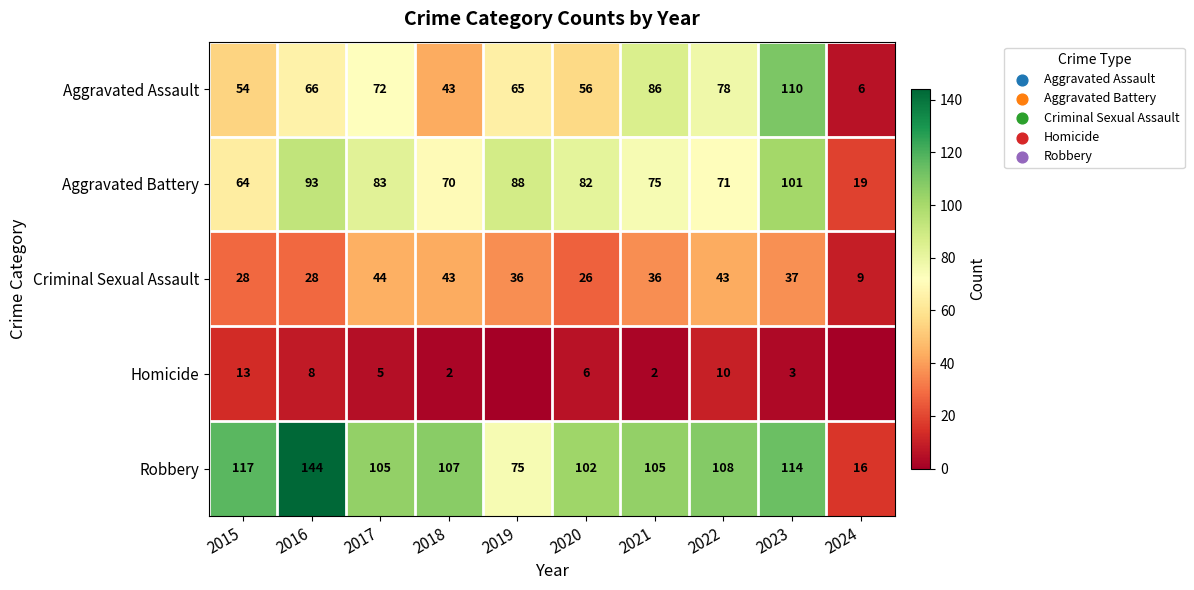

Which series changed the most between 2020 and 2023?

Aggravated Assault